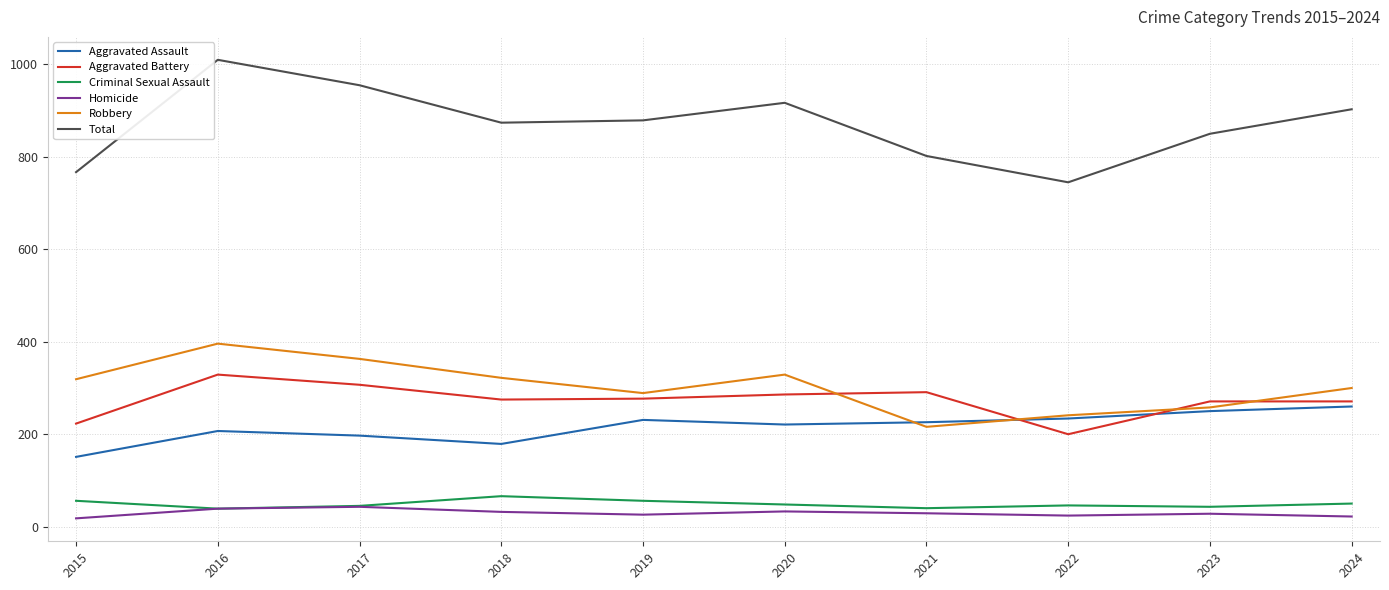

Is the value of Criminal Sexual Assault at 2017 greater than the value of Aggravated Battery at 2016?

No